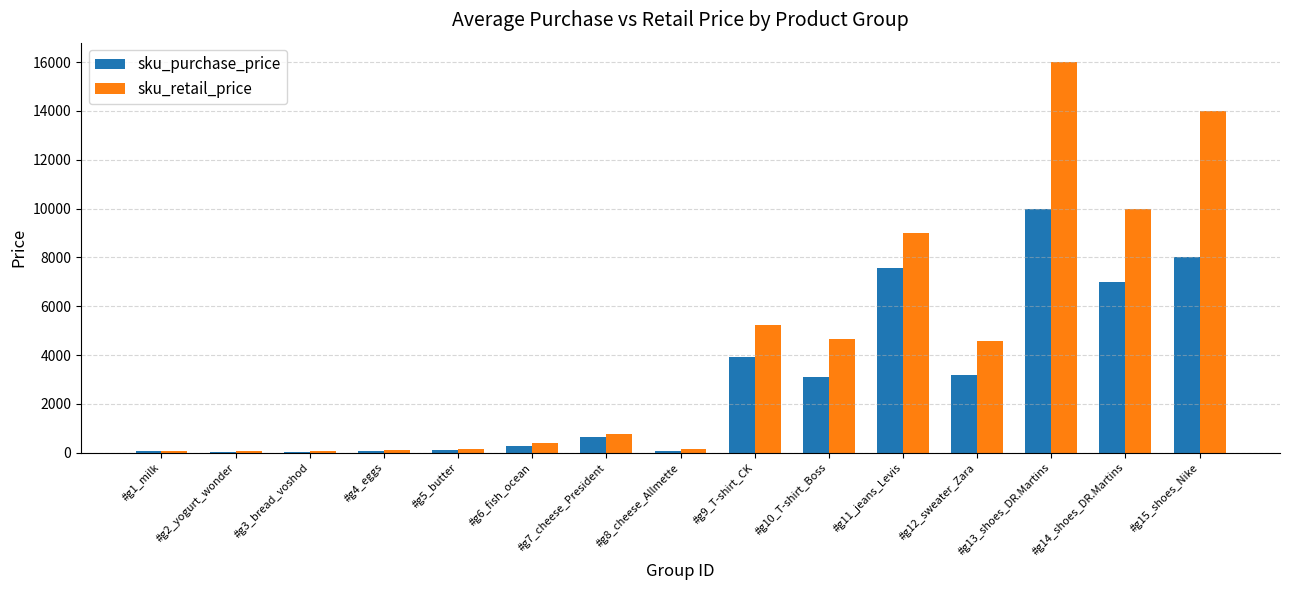

Which series has the largest range (max minus min)?

sku_retail_price